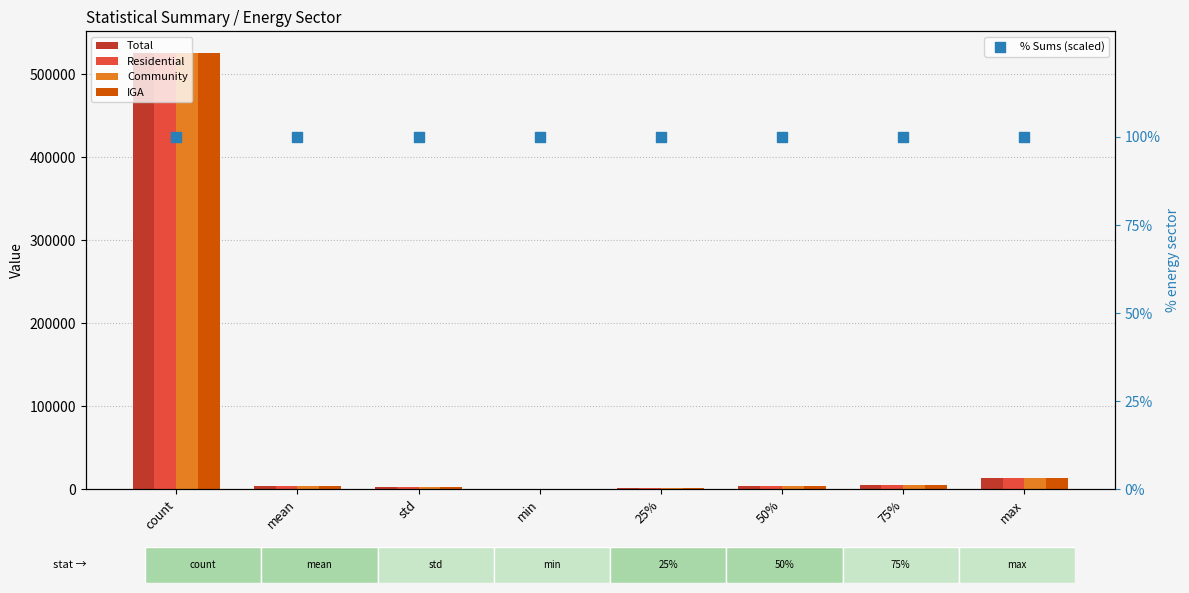

Which series reaches the maximum Y coordinate?

Total